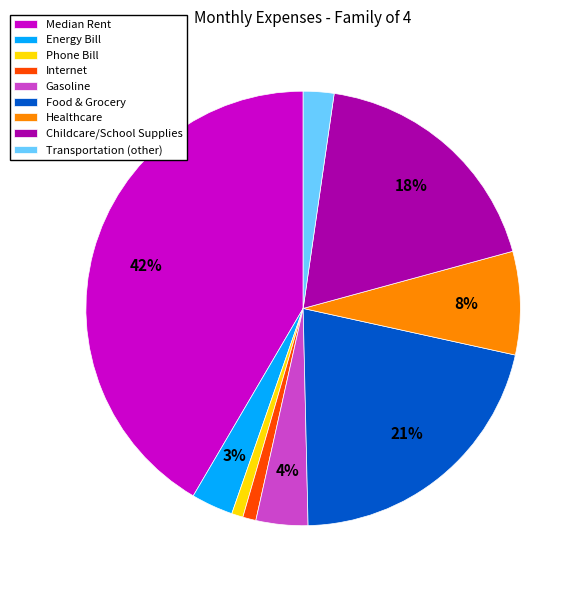

To the nearest percent, what is the difference between the Energy Bill and Food & Grocery slice percentages?

18%